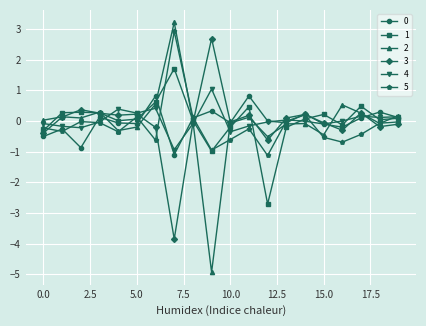

How many series are shown in this chart?

6